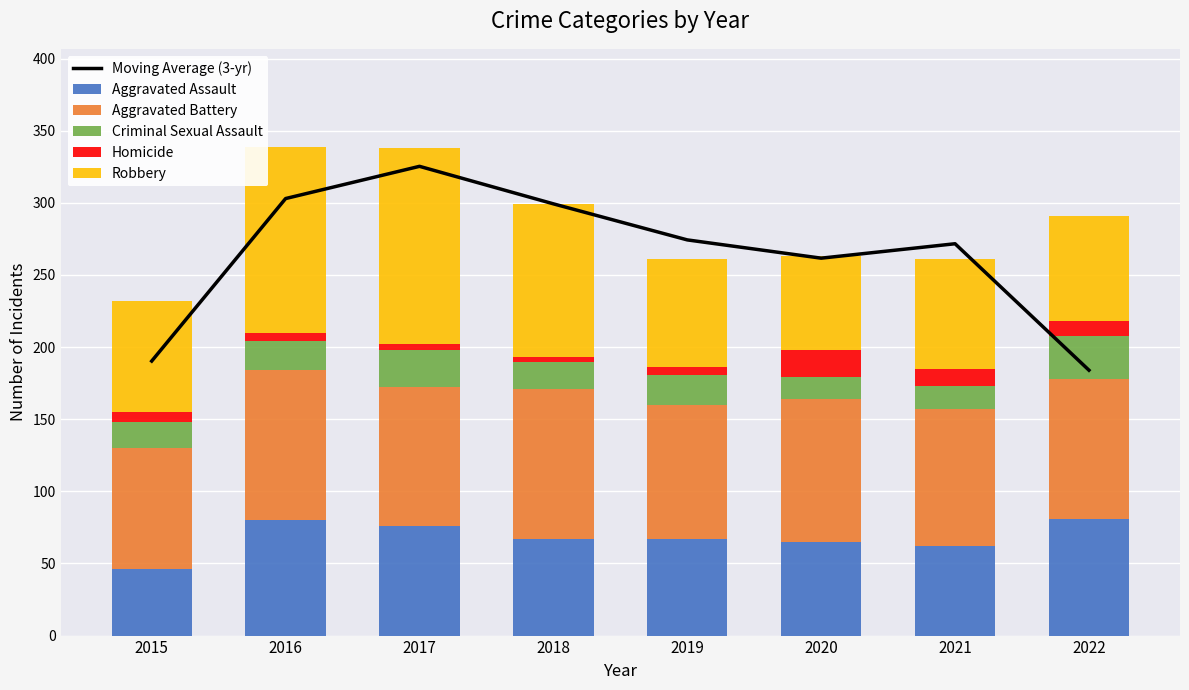

Is the value of Homicide at 2018 greater than the value of Robbery at 2021?

No